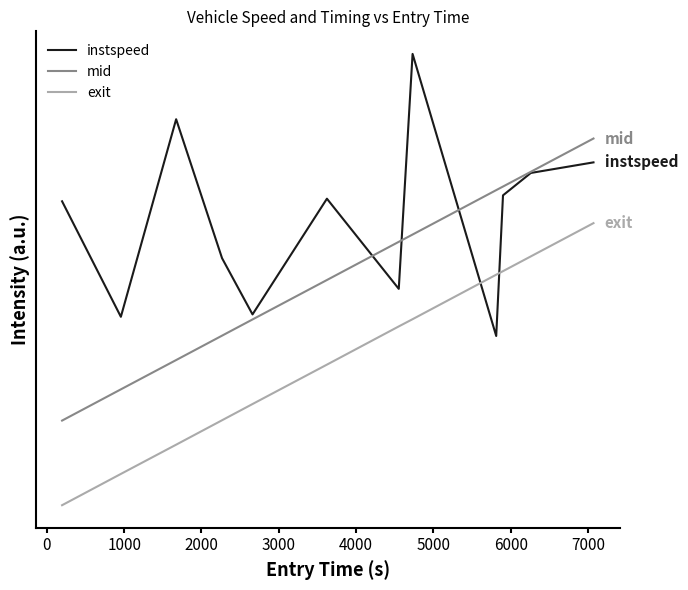

Does the chart display data point markers on the line(s)?

No